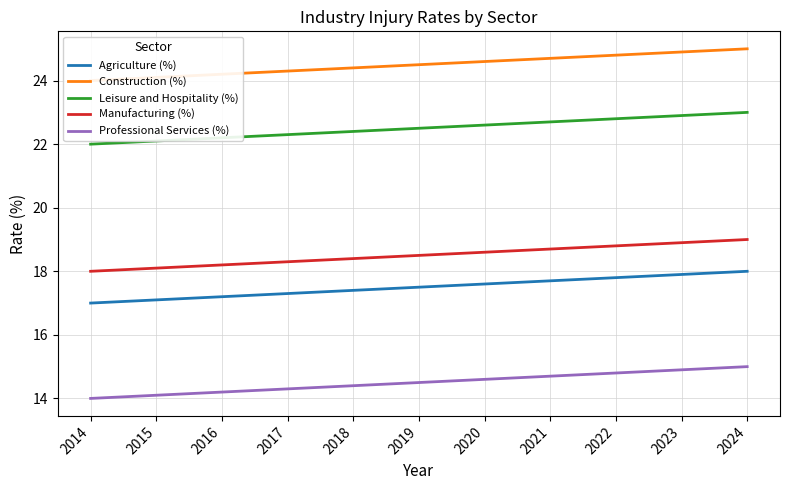

Which series has the largest range (max minus min)?

Agriculture (%)